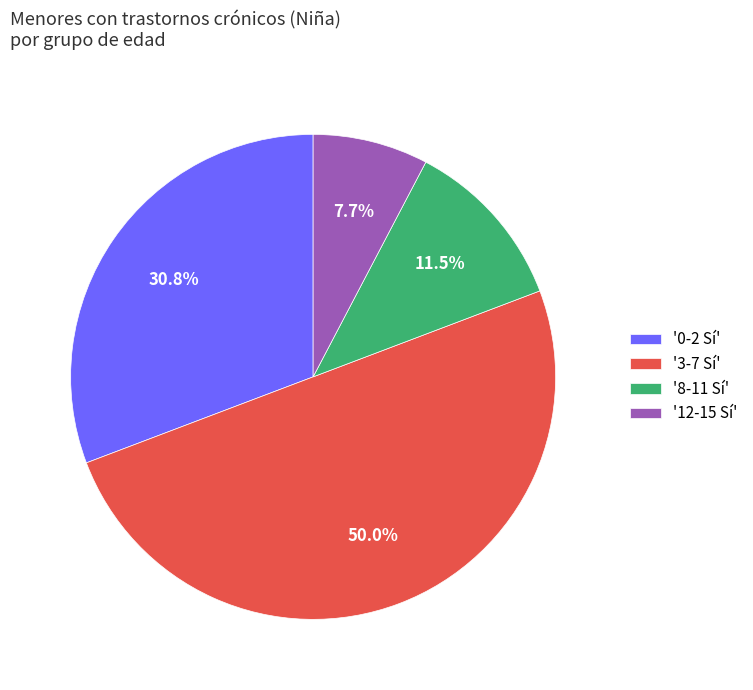

How many slices are in this pie chart?

4